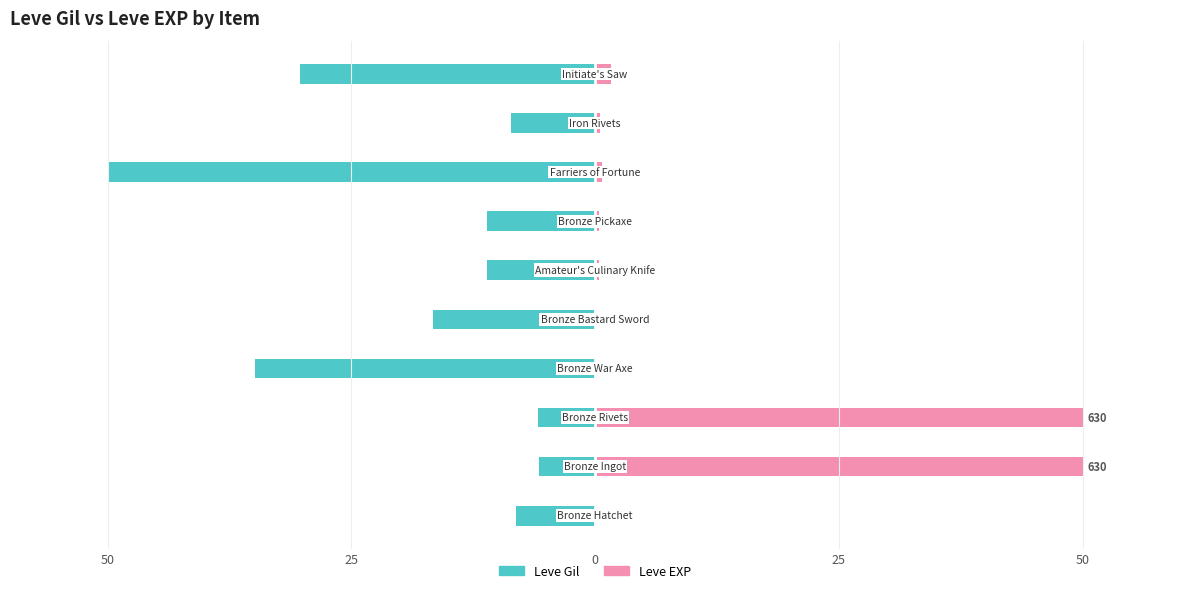

How many groups of bars are there?

10